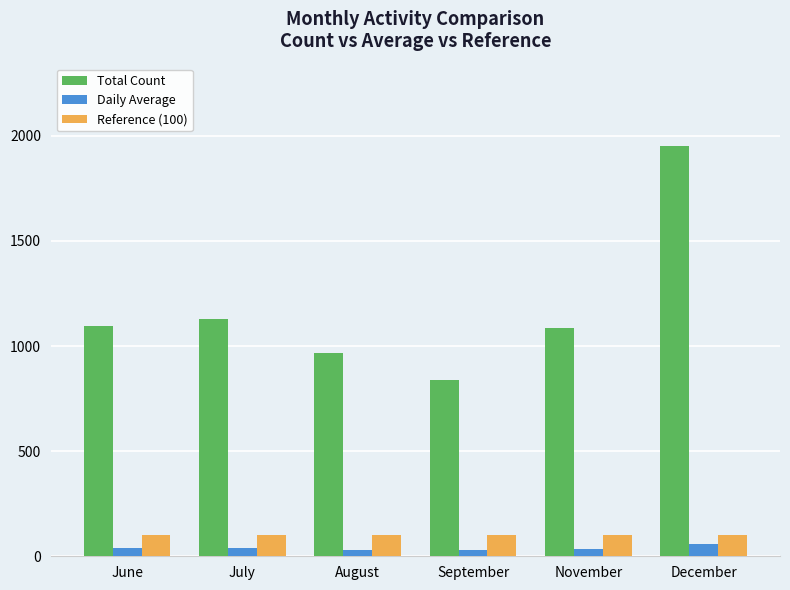

At how many categories does at least one series exceed 858?

5